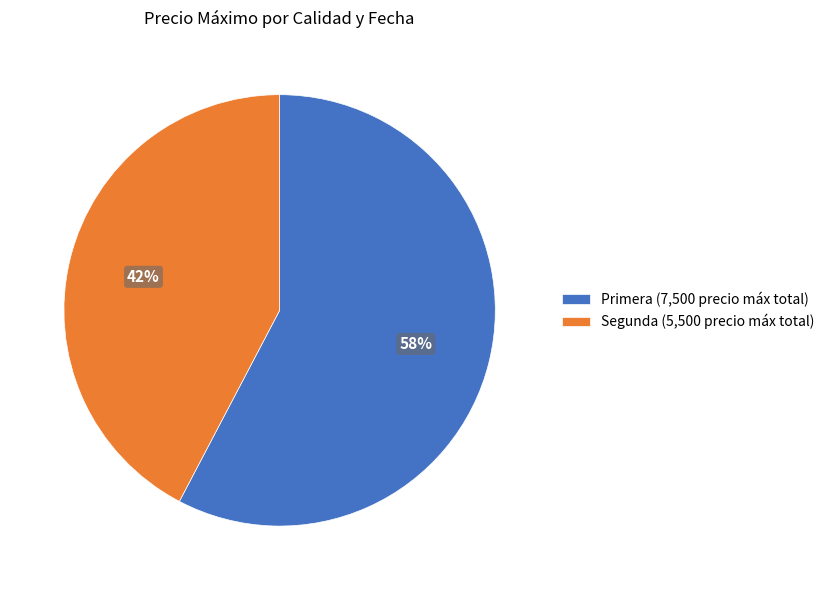

Which category has the biggest portion of the pie?

Primera (7,500 precio máx total)